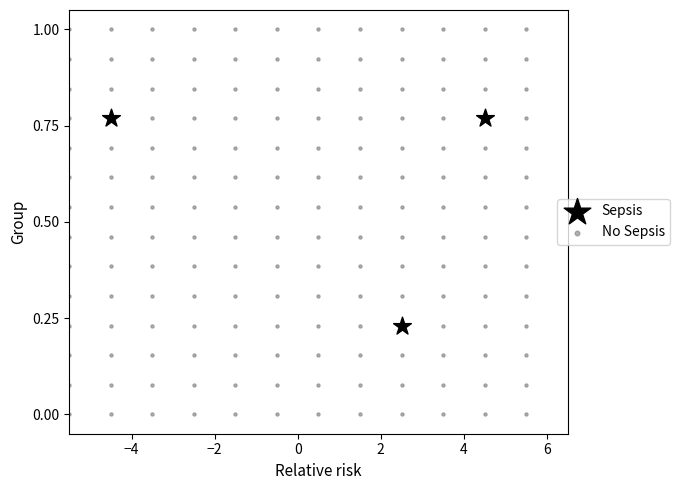

Which series contains the lowest Y value?

No Sepsis